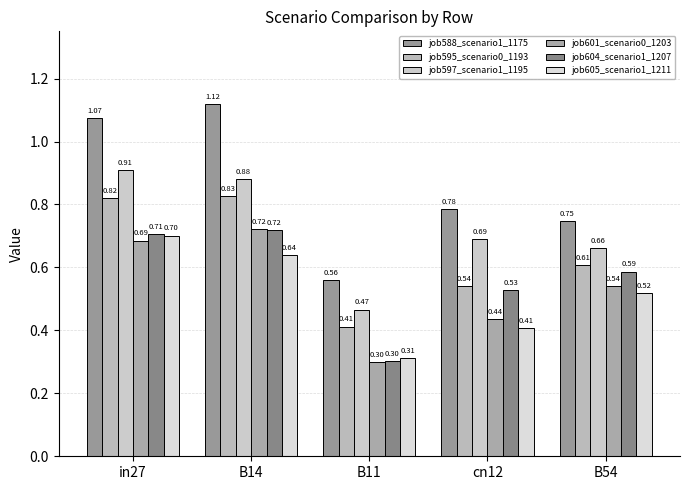

Where is job605_scenario1_1211 nearest to the value 0?

B11